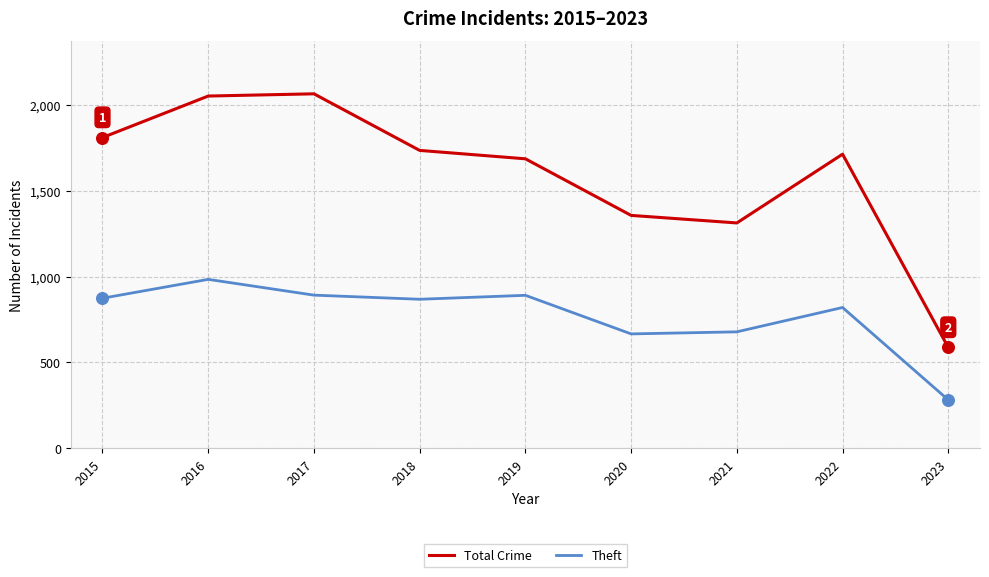

What are all the series names shown in the legend?

Total Crime, Theft